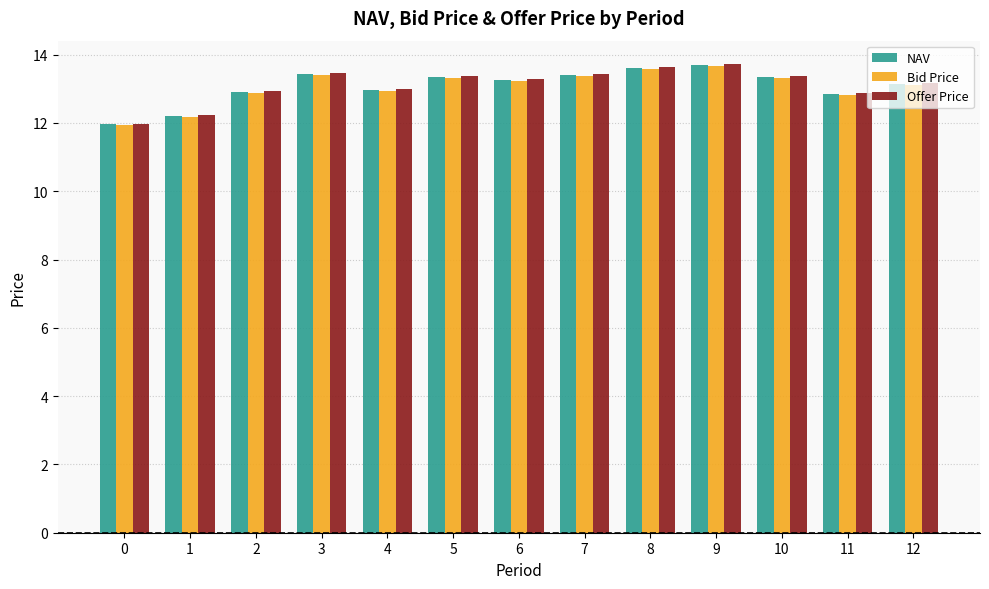

The NAV series shows 17.2 at 11. True or false?

False